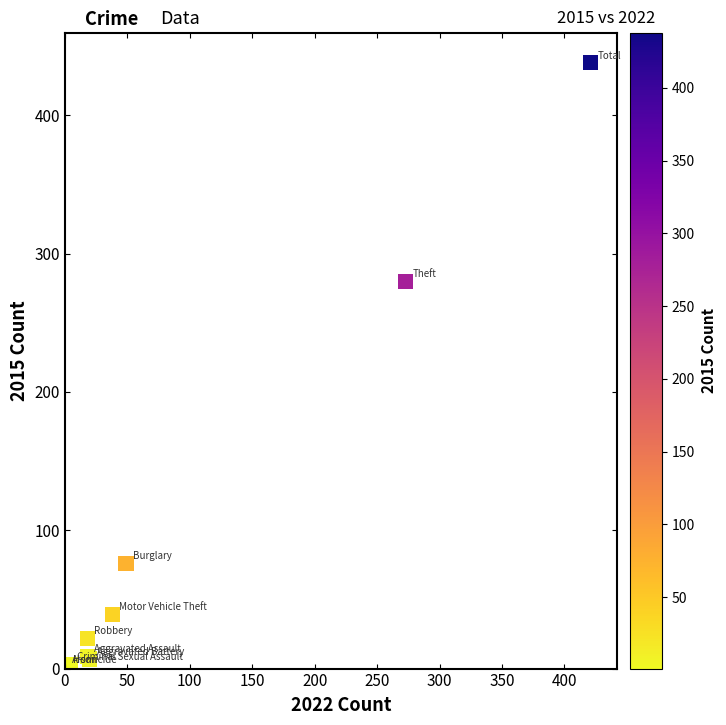

What Y value in the scatter plot is closest to 219?

280